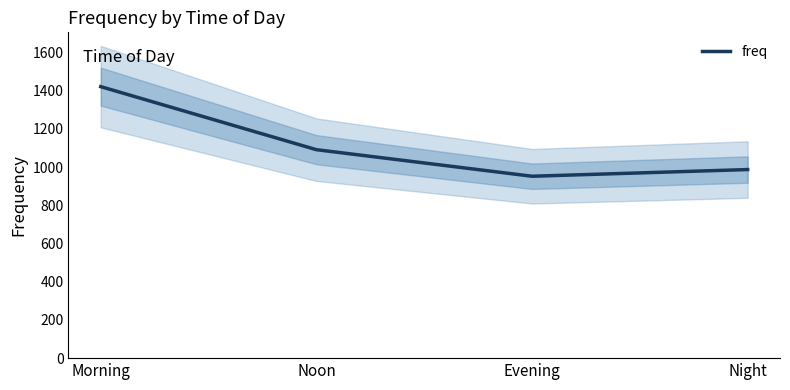

What is the label of the 2nd point from the left?

Noon